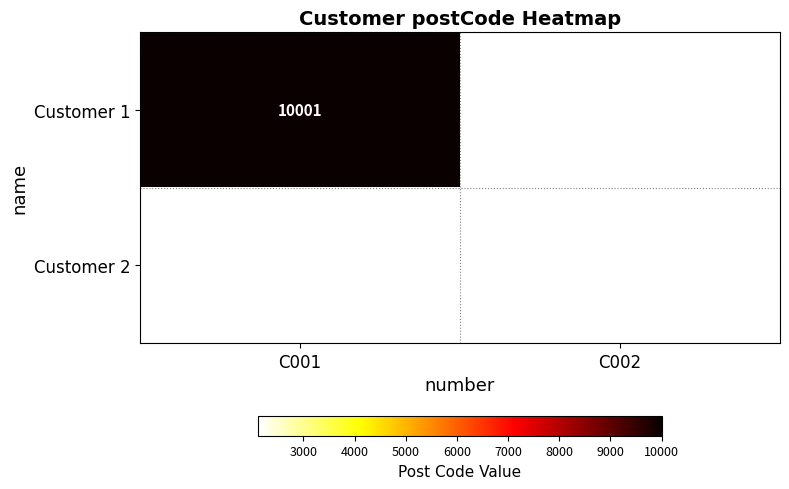

The Customer 2 series shows 1087 at C002. True or false?

False